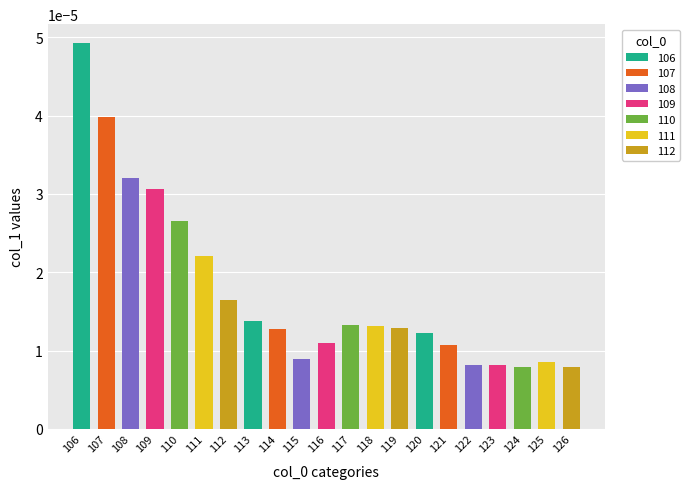

How many values are between 0 and 1?

21